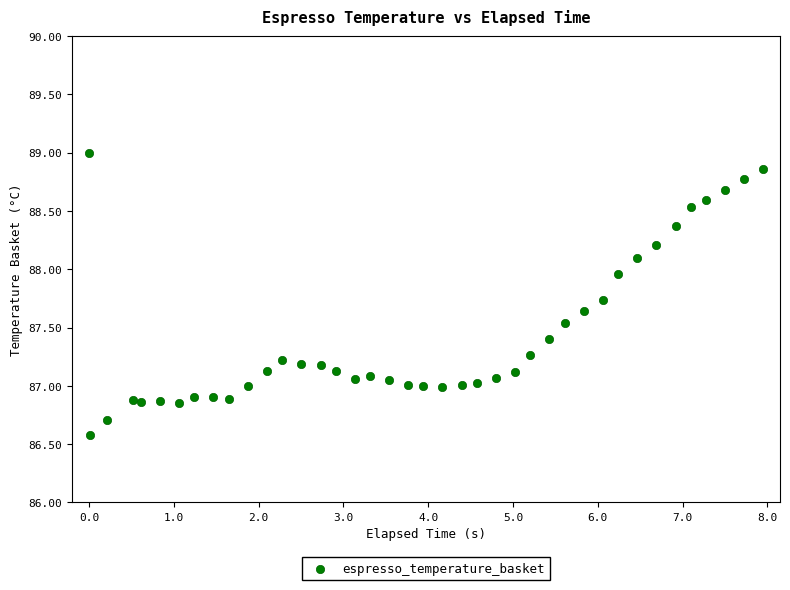

What is the range of Y values (max minus min)?

2.4